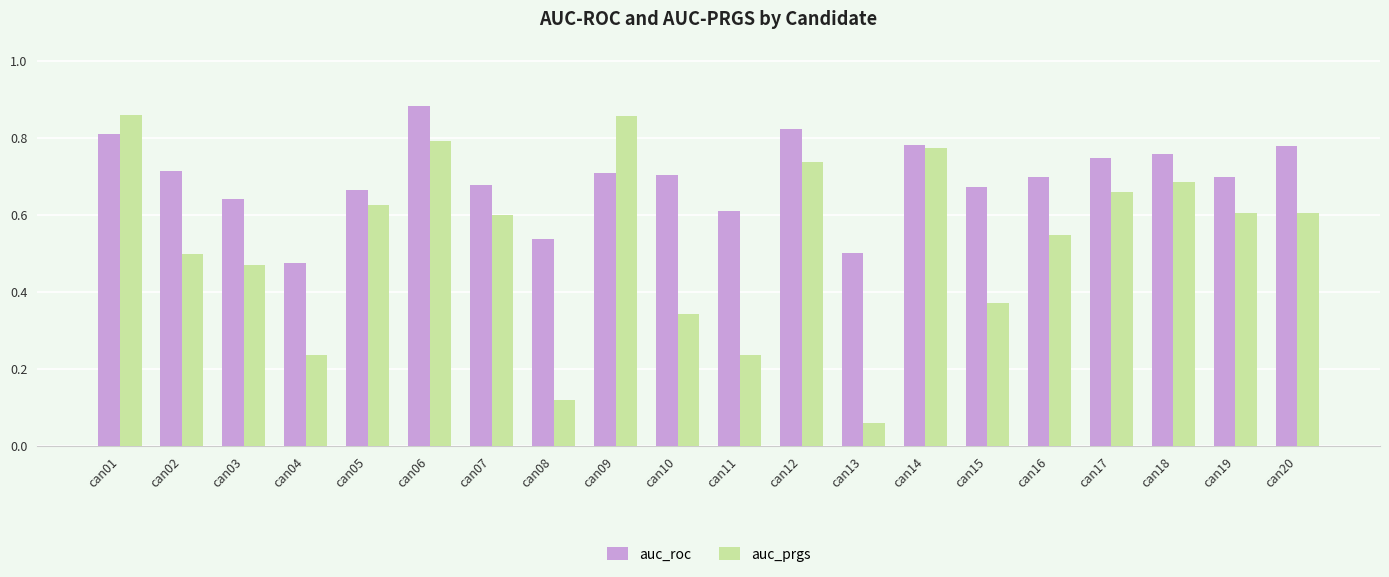

Where is auc_prgs nearest to the value 0?

can13